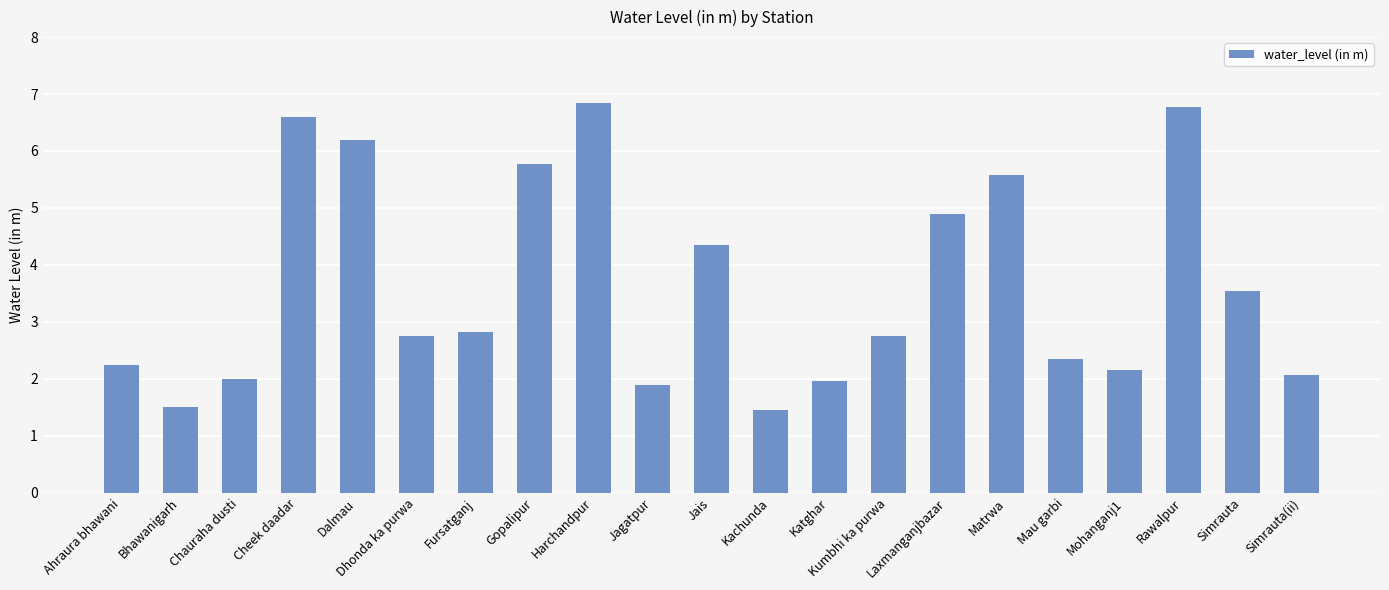

How many series are shown in this chart?

1